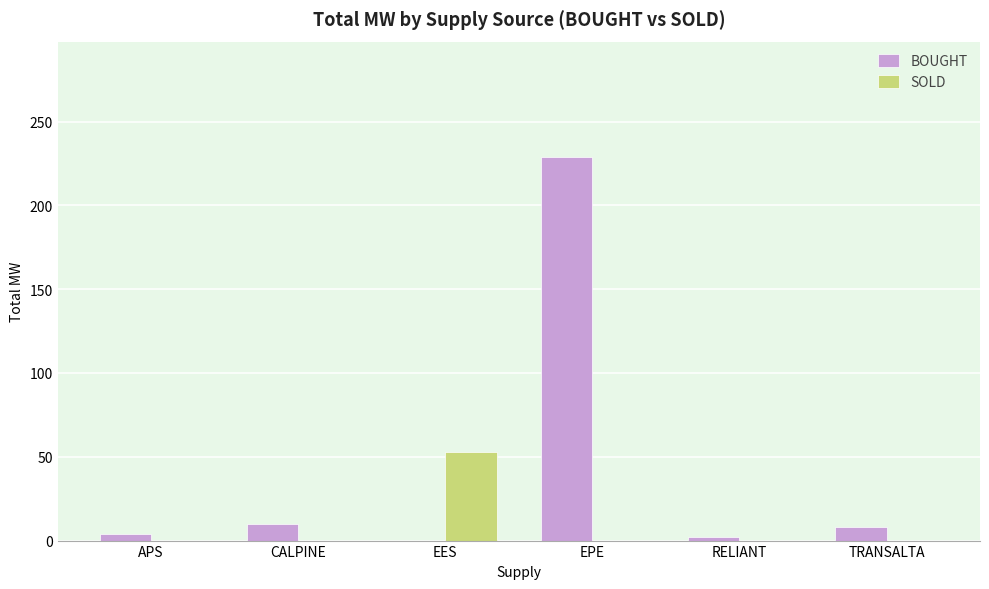

How many values in the SOLD series exceed 0?

1